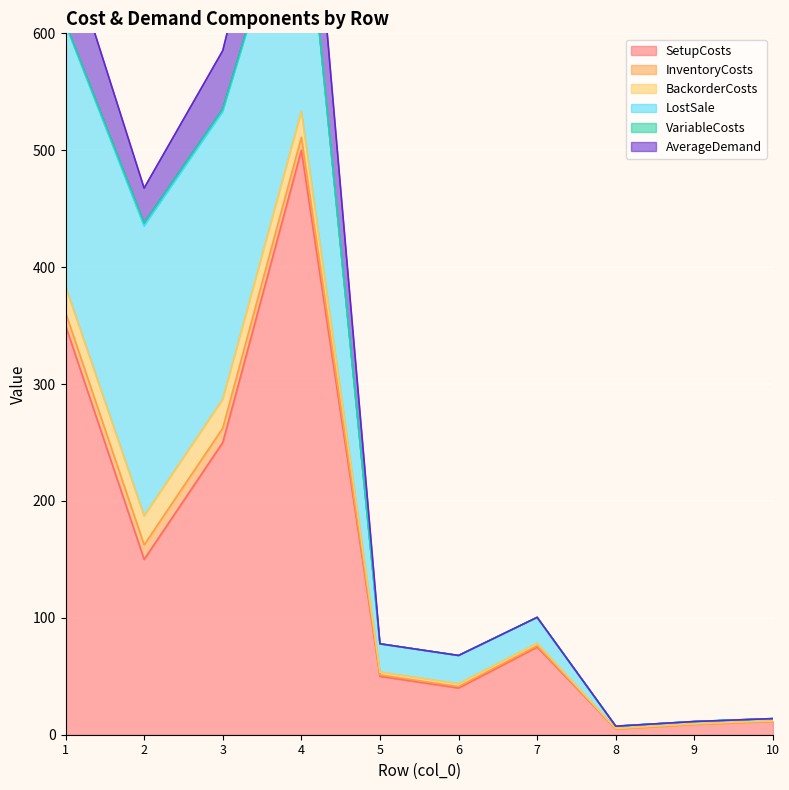

Reading left to right, what are all the values shown in this chart?

SetupCosts: 1=350.0	2=150.0	3=250.0	4=500.0	5=50.0	6=40.0	7=75.0	8=5.0	9=9.0	10=11.5
InventoryCosts: 1=11.2	2=12.4	3=12.3	4=11.1	5=1.2	6=1.2	7=1.1	8=0.1	9=0.1	10=0.1
BackorderCosts: 1=22.4	2=24.8	3=24.6	4=22.2	5=2.4	6=2.4	7=2.2	8=0.2	9=0.2	10=0.2
LostSale: 1=224.0	2=248.0	3=246.0	4=222.0	5=24.0	6=24.0	7=22.0	8=2.0	9=2.0	10=2.0
VariableCosts: 1=1.2	2=2.4	3=2.3	4=1.1	5=0.2	6=0.2	7=0.1	8=0.0	9=0.0	10=0.0
AverageDemand: 1=70.0	2=30.0	3=50.0	4=100.0	5=0.0	6=0.0	7=0.0	8=0.0	9=0.0	10=0.0